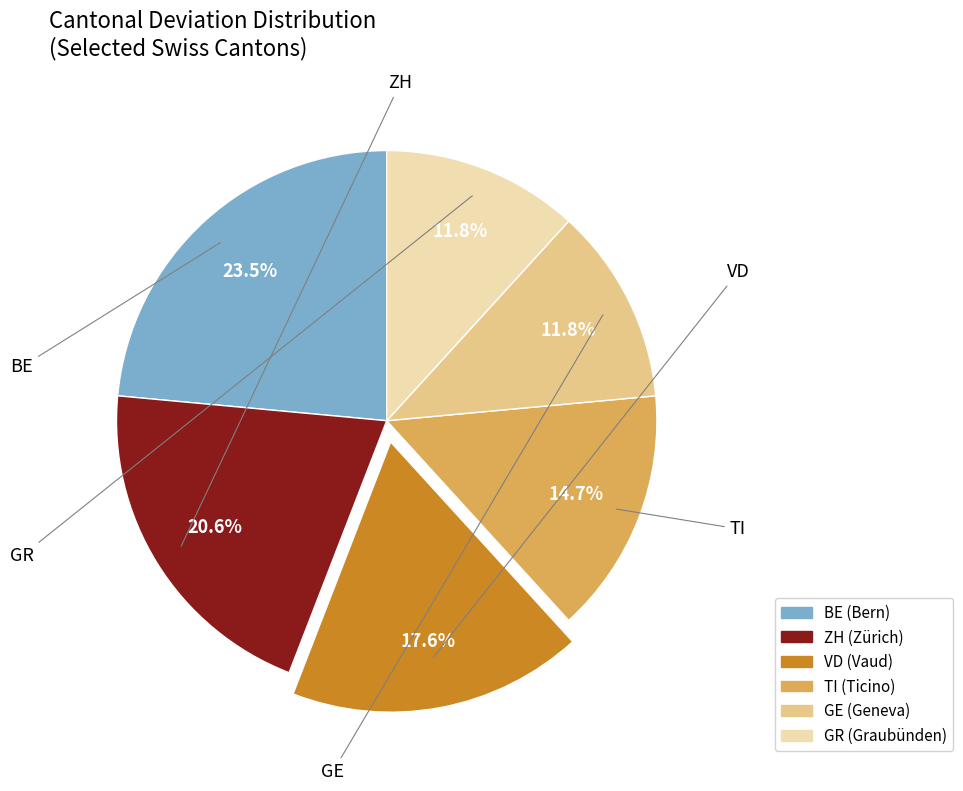

What is the ratio of the value at BE to the value at VD?

1.3